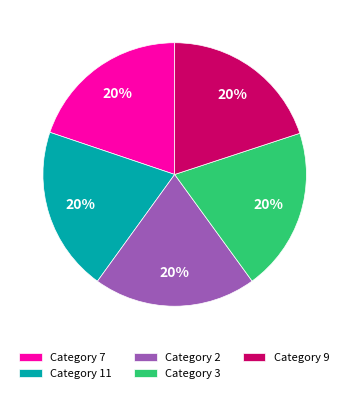

Is the sum of Category 11 and Category 3 greater than half?

No